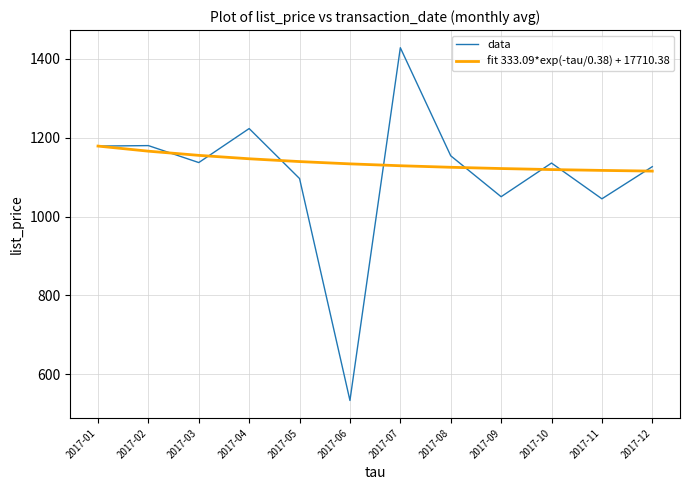

What is the minimum value shown in the chart?

533.5